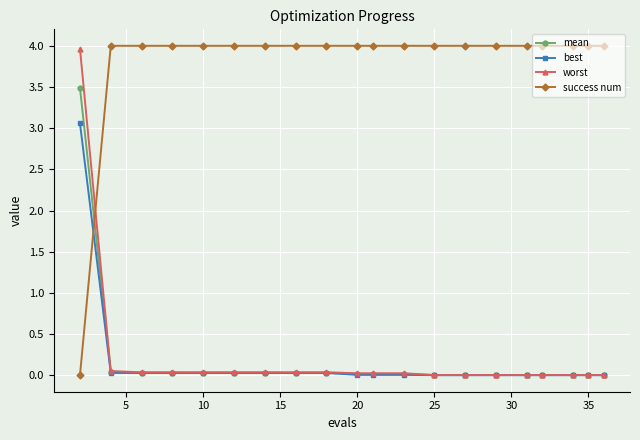

After their last crossing, which series has the higher values: success num or best?

success num